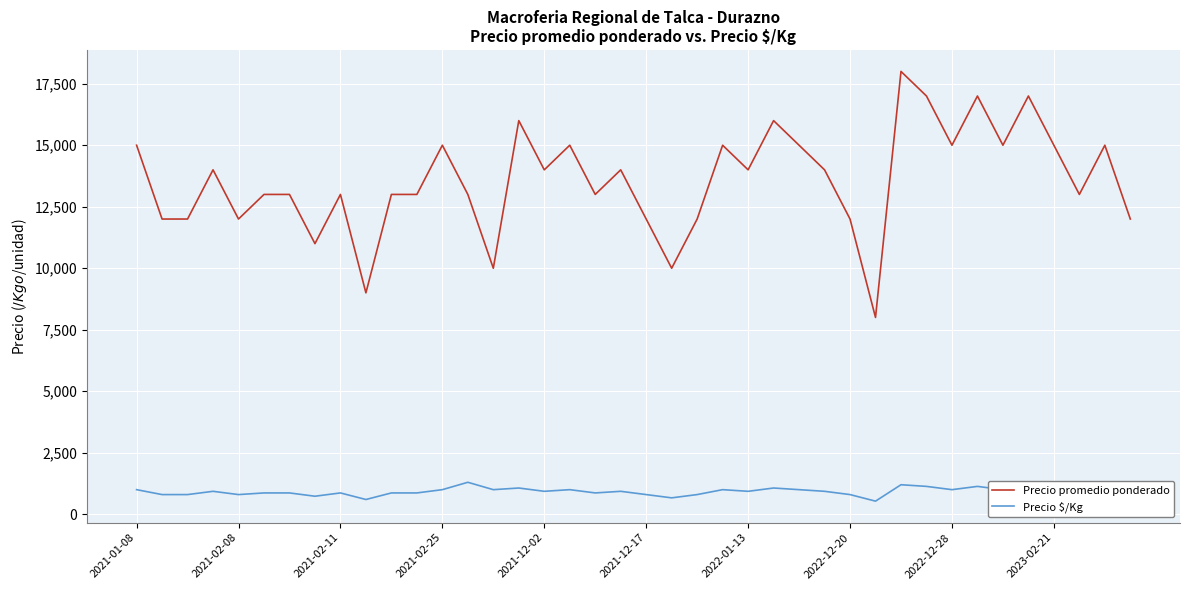

What is the highest value of the Precio $/Kg series?

1300